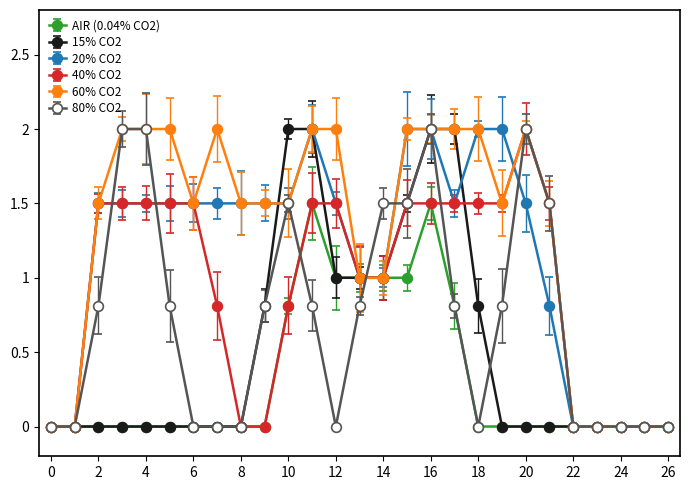

Reading right to left, extract all data points from this chart.

AIR (0.04% CO2): 0.0	0.0	0.0	0.0	0.0	0.0	0.0	0.0	0.0	0.8	1.5	1.0	1.0	1.0	1.0	1.5	0.8	0.0	0.0	0.0	0.0	0.0	0.0	0.0	0.0	0.0	0.0
15% CO2: 0.0	0.0	0.0	0.0	0.0	0.0	0.0	0.0	0.8	2.0	2.0	1.5	1.0	1.0	1.0	2.0	2.0	0.8	0.0	0.0	0.0	0.0	0.0	0.0	0.0	0.0	0.0
20% CO2: 0.0	0.0	0.0	0.0	0.0	0.8	1.5	2.0	2.0	1.5	2.0	2.0	1.0	1.0	1.5	2.0	1.5	1.5	1.5	1.5	1.5	1.5	1.5	1.5	1.5	0.0	0.0
40% CO2: 0.0	0.0	0.0	0.0	0.0	1.5	2.0	1.5	1.5	1.5	1.5	1.5	1.0	1.0	1.5	1.5	0.8	0.0	0.0	0.8	1.5	1.5	1.5	1.5	1.5	0.0	0.0
60% CO2: 0.0	0.0	0.0	0.0	0.0	1.5	2.0	1.5	2.0	2.0	2.0	2.0	1.0	1.0	2.0	2.0	1.5	1.5	1.5	2.0	1.5	2.0	2.0	2.0	1.5	0.0	0.0
80% CO2: 0.0	0.0	0.0	0.0	0.0	1.5	2.0	0.8	0.0	0.8	2.0	1.5	1.5	0.8	0.0	0.8	1.5	0.8	0.0	0.0	0.0	0.8	2.0	2.0	0.8	0.0	0.0